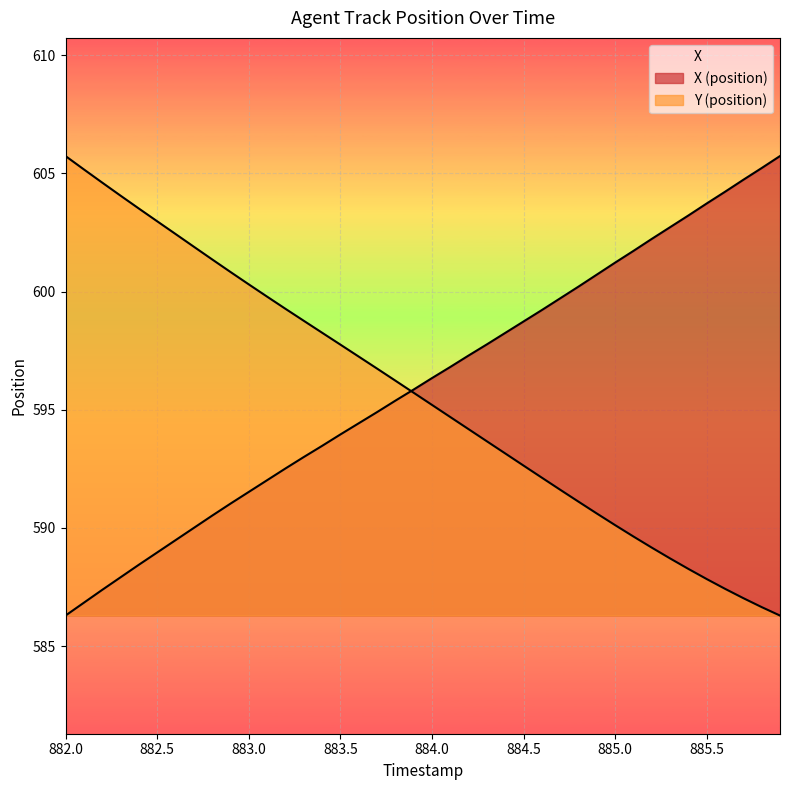

Rank the series by their average value, from highest to lowest.

X, Y